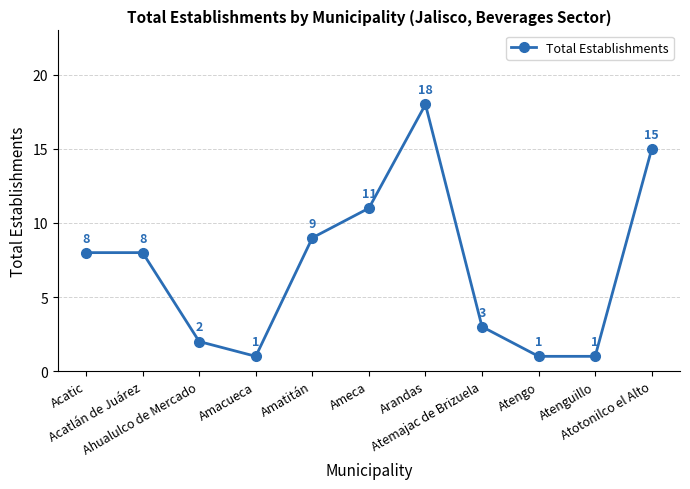

The value at Atemajac de Brizuela is 3. True or false?

True